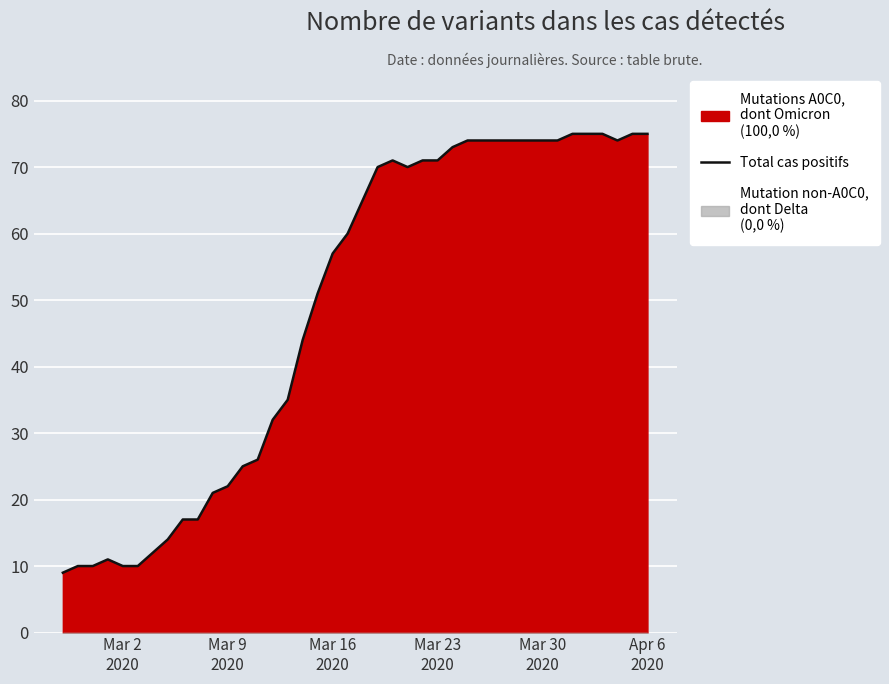

Reading right to left, transcribe all the data shown in this chart.

75	75	74	75	75	75	74	74	74	74	74	74	74	73	71	71	70	71	70	65	60	57	51	44	35	32	26	25	22	21	17	17	14	12	10	10	11	10	10	9